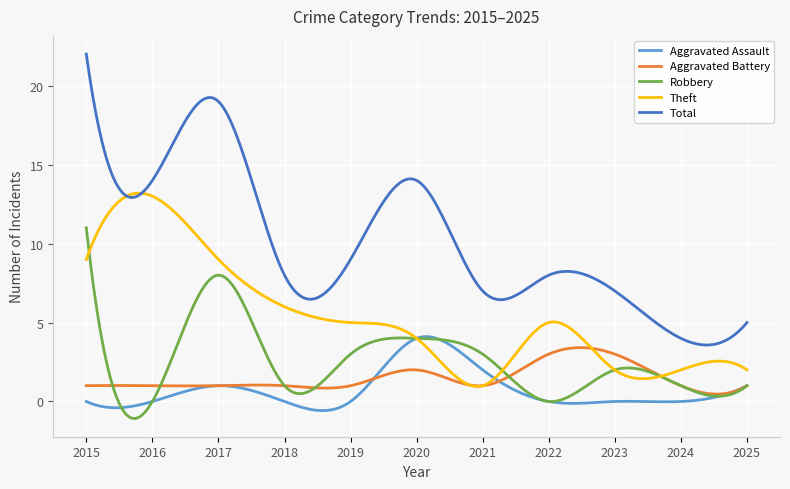

Which series has the largest range (max minus min)?

Total